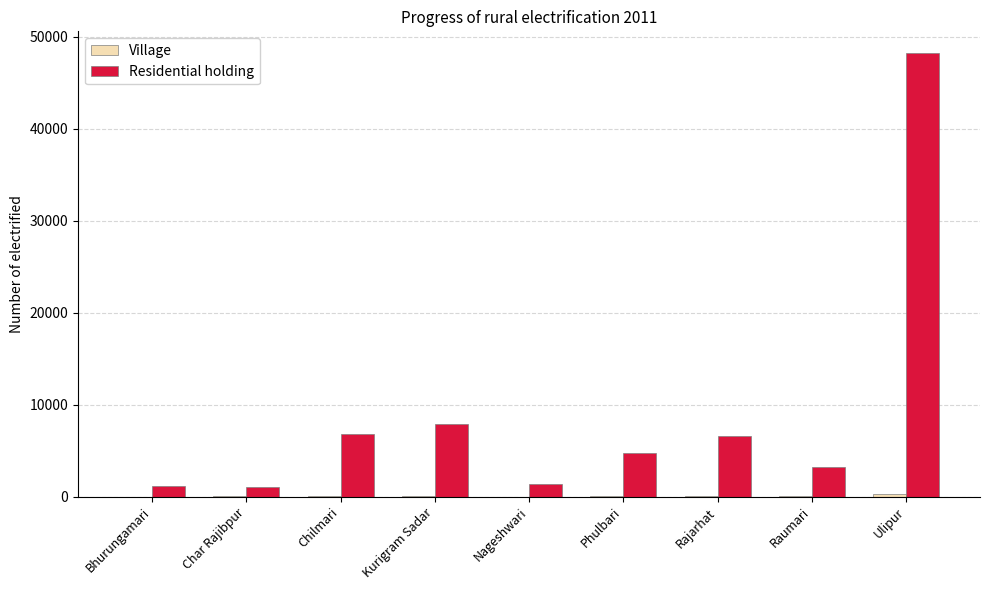

At which label is Residential holding closest to 24609?

Kurigram Sadar